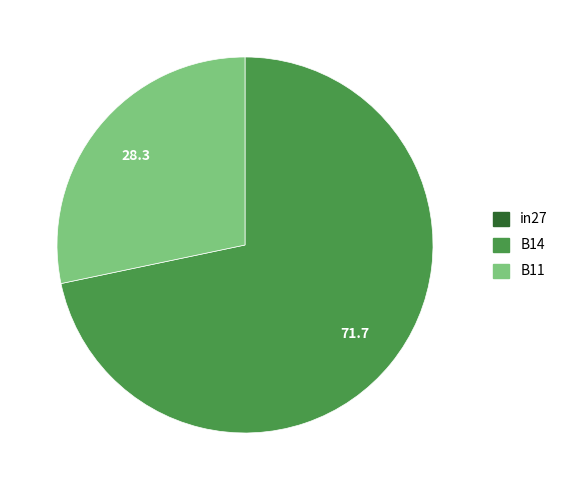

Which has a higher value, B14 or B11?

B14